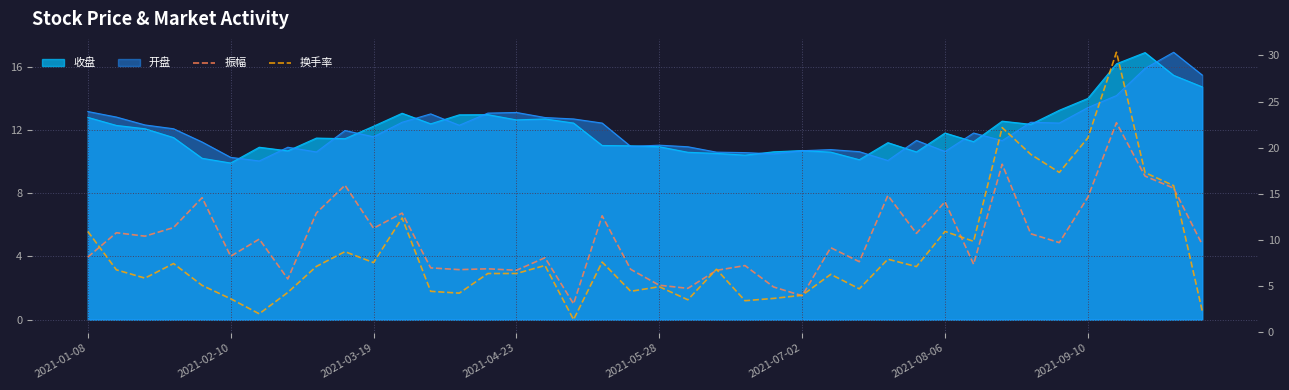

How many categories are shown in the chart?

40